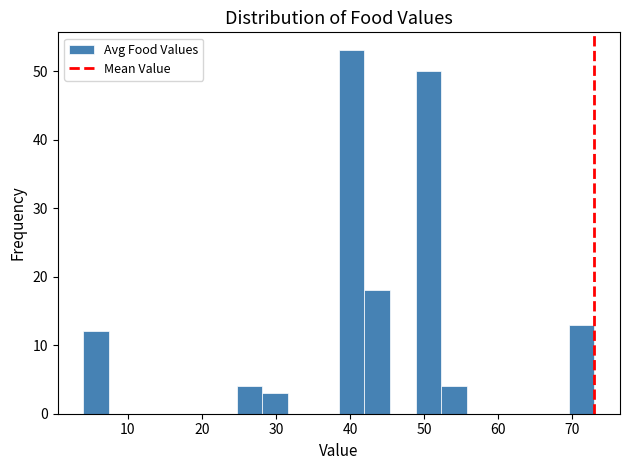

Around what value on the x-axis is the tallest bar? Give the approximate position of its centre, as read against the axis.

40